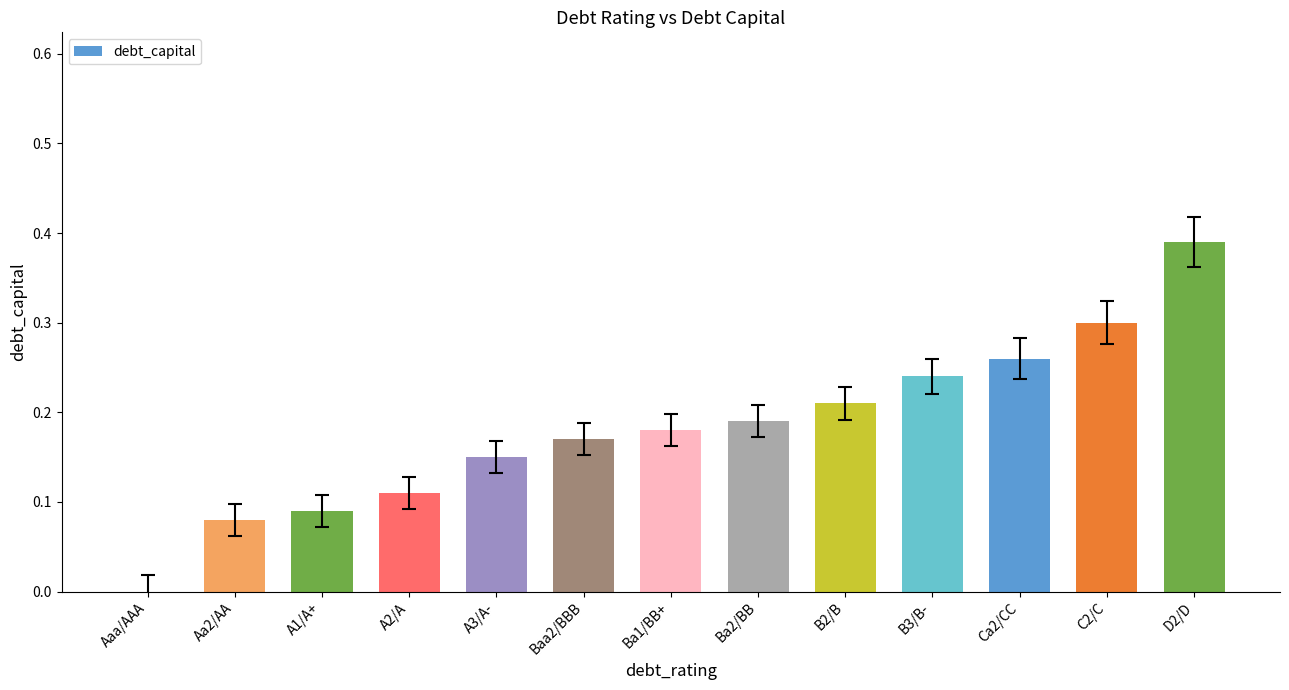

At which category does the chart reach its peak across all series?

D2/D